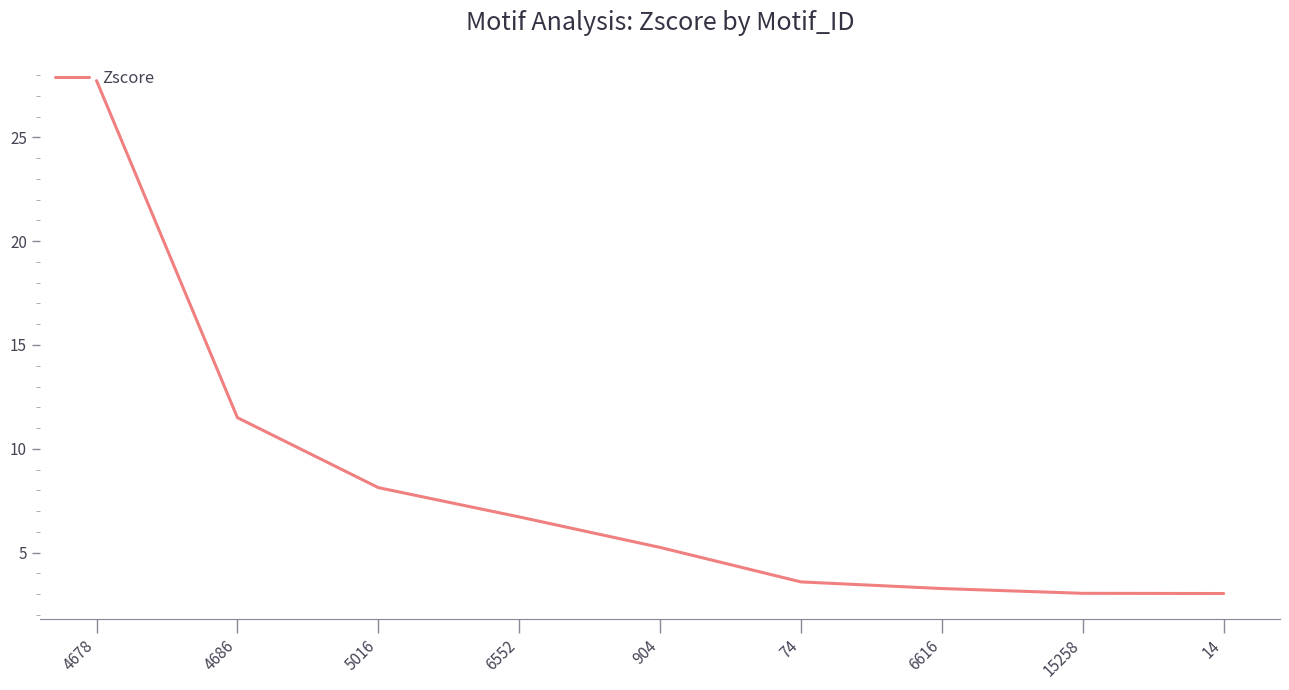

Where does the data first go above 5?

4678